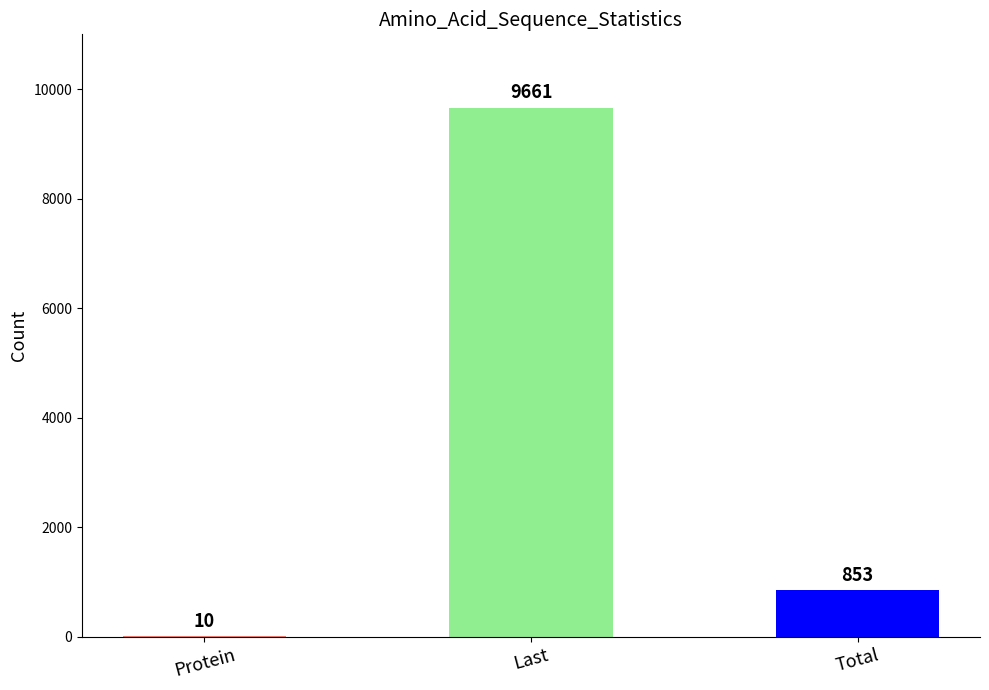

What is the greatest value displayed?

9661